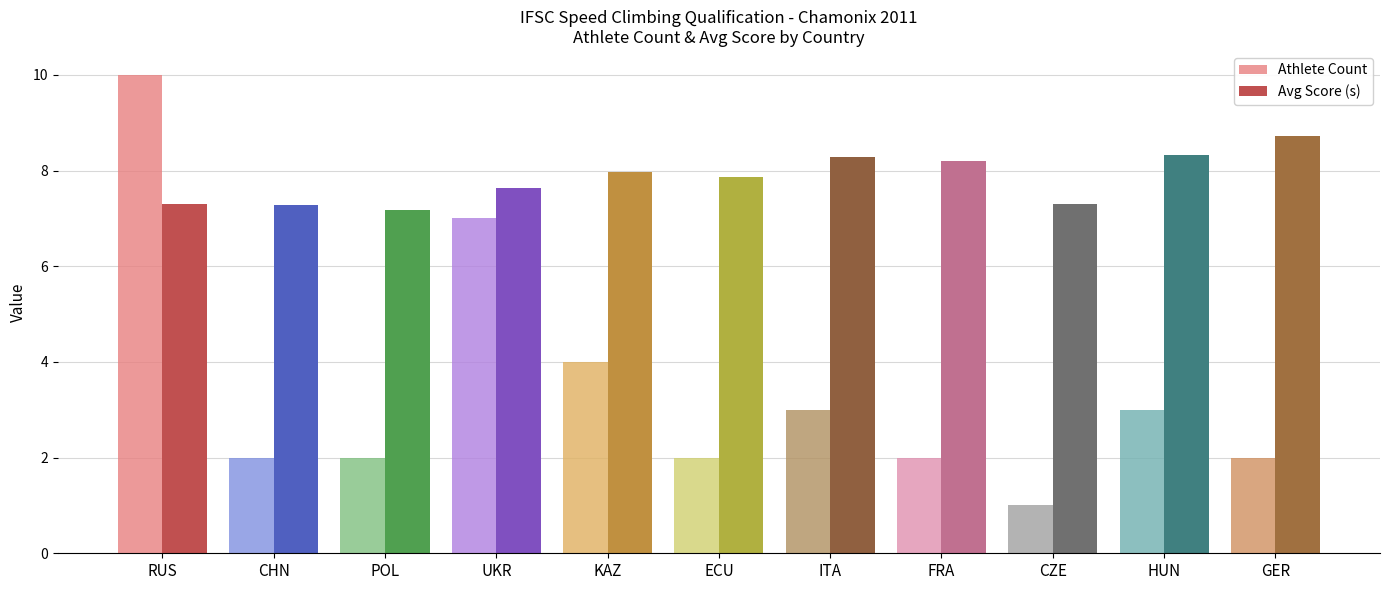

What is the maximum value for Athlete Count?

10.0